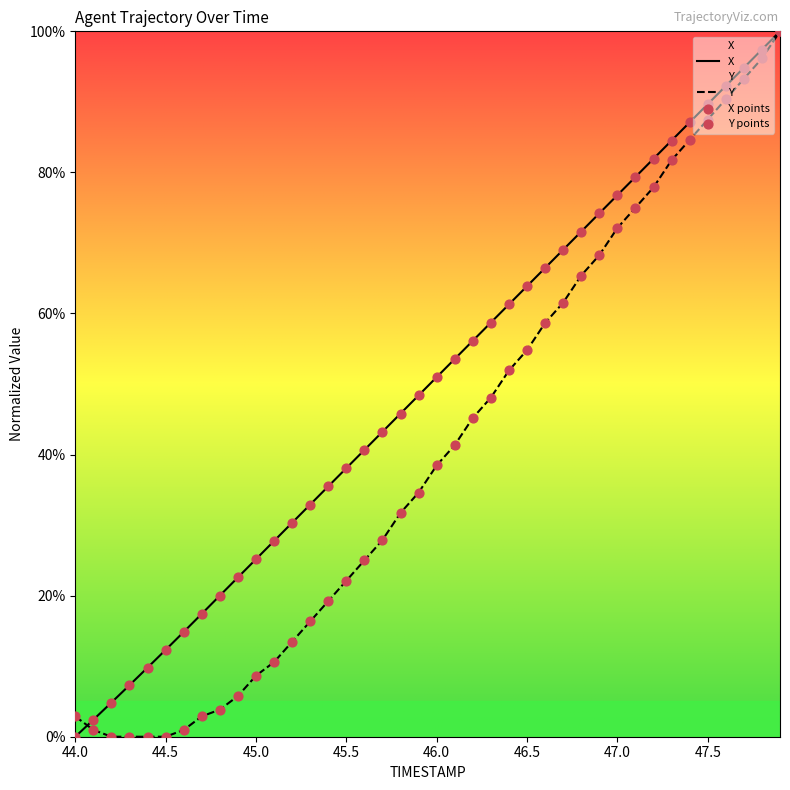

Is the value of Y at 46.4 greater than the value of X at 47.2?

No